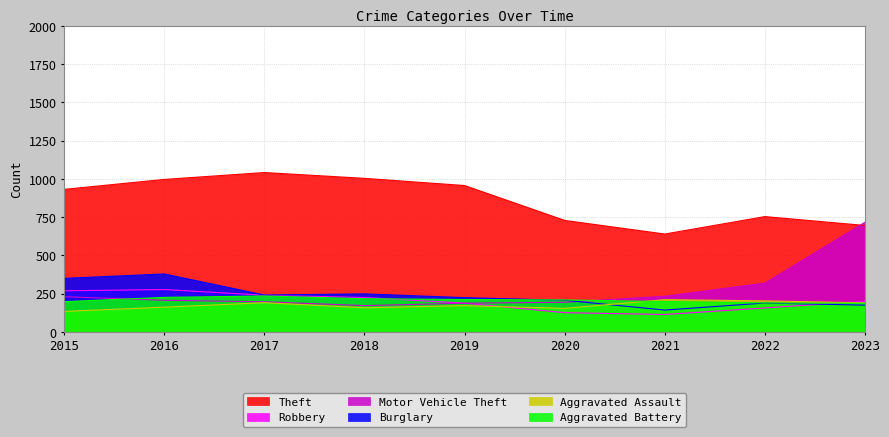

After their last crossing, which series has the higher values: Aggravated Assault or Aggravated Battery?

Aggravated Assault